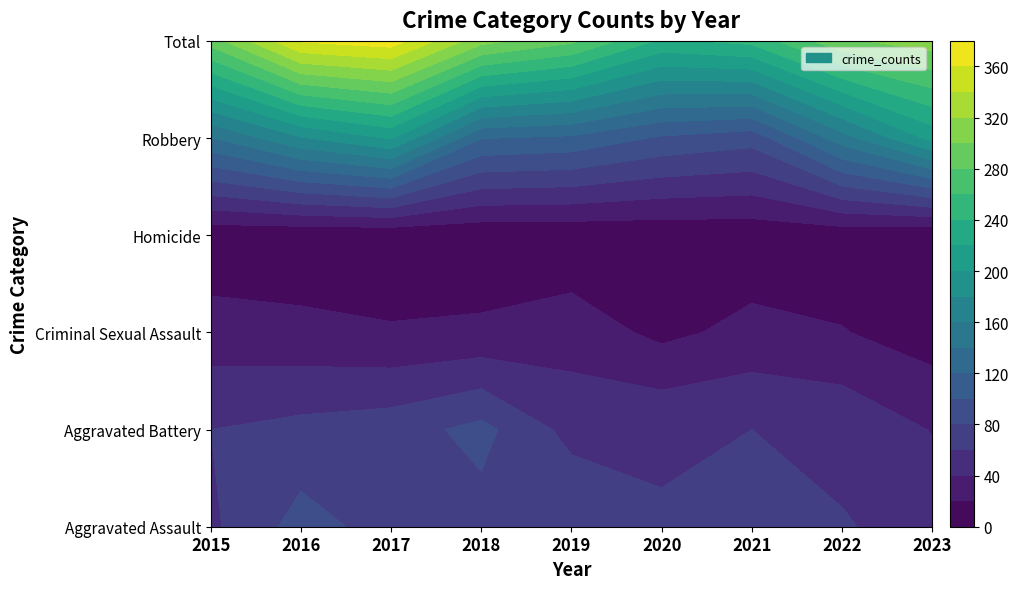

Reading left to right, transcribe all the data shown in this chart.

Aggravated Assault: 56	88	72	72	80	62	66	61	55
Aggravated Battery: 60	66	71	86	53	57	60	56	39
Criminal Sexual Assault: 29	26	22	24	31	15	26	21	10
Homicide: 5	4	4	4	4	5	6	7	1
Robbery: 139	178	202	121	116	97	88	151	206
Total: 289	362	371	307	284	236	246	296	311